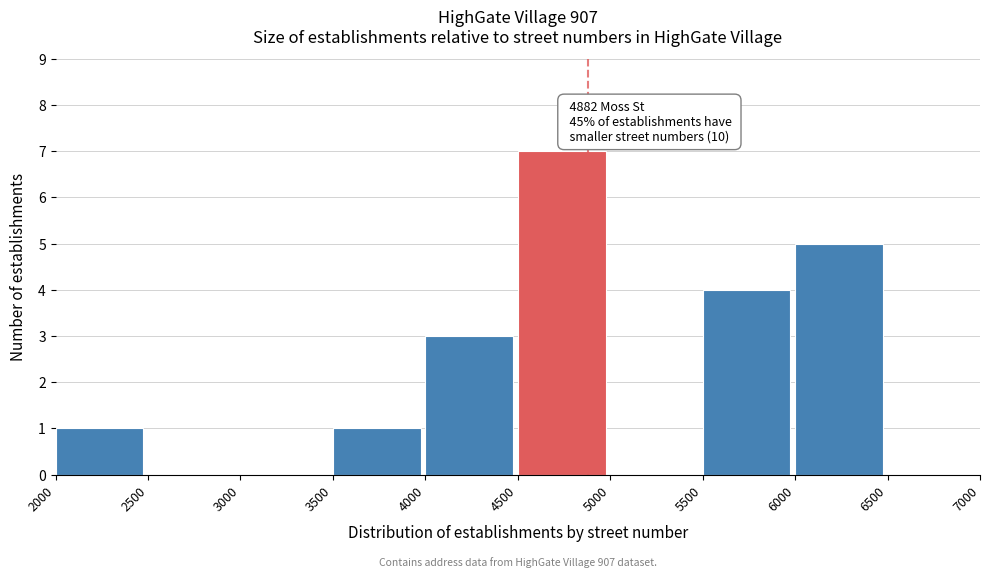

Which range on the x-axis has the tallest bar?

4500 to 5000